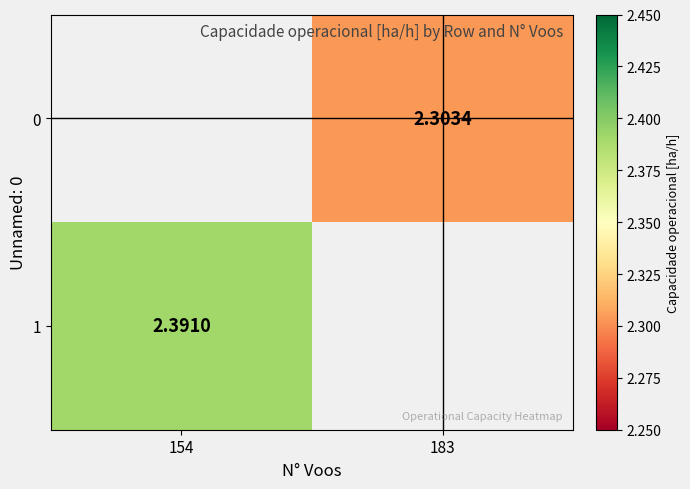

Is the value of 1 at 154 greater than the value of 0 at 183?

Yes